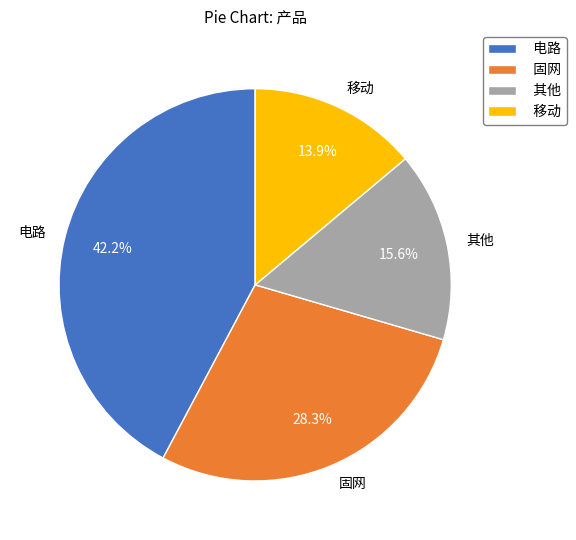

What is the ratio of the value at 固网 to the value at 电路?

0.7